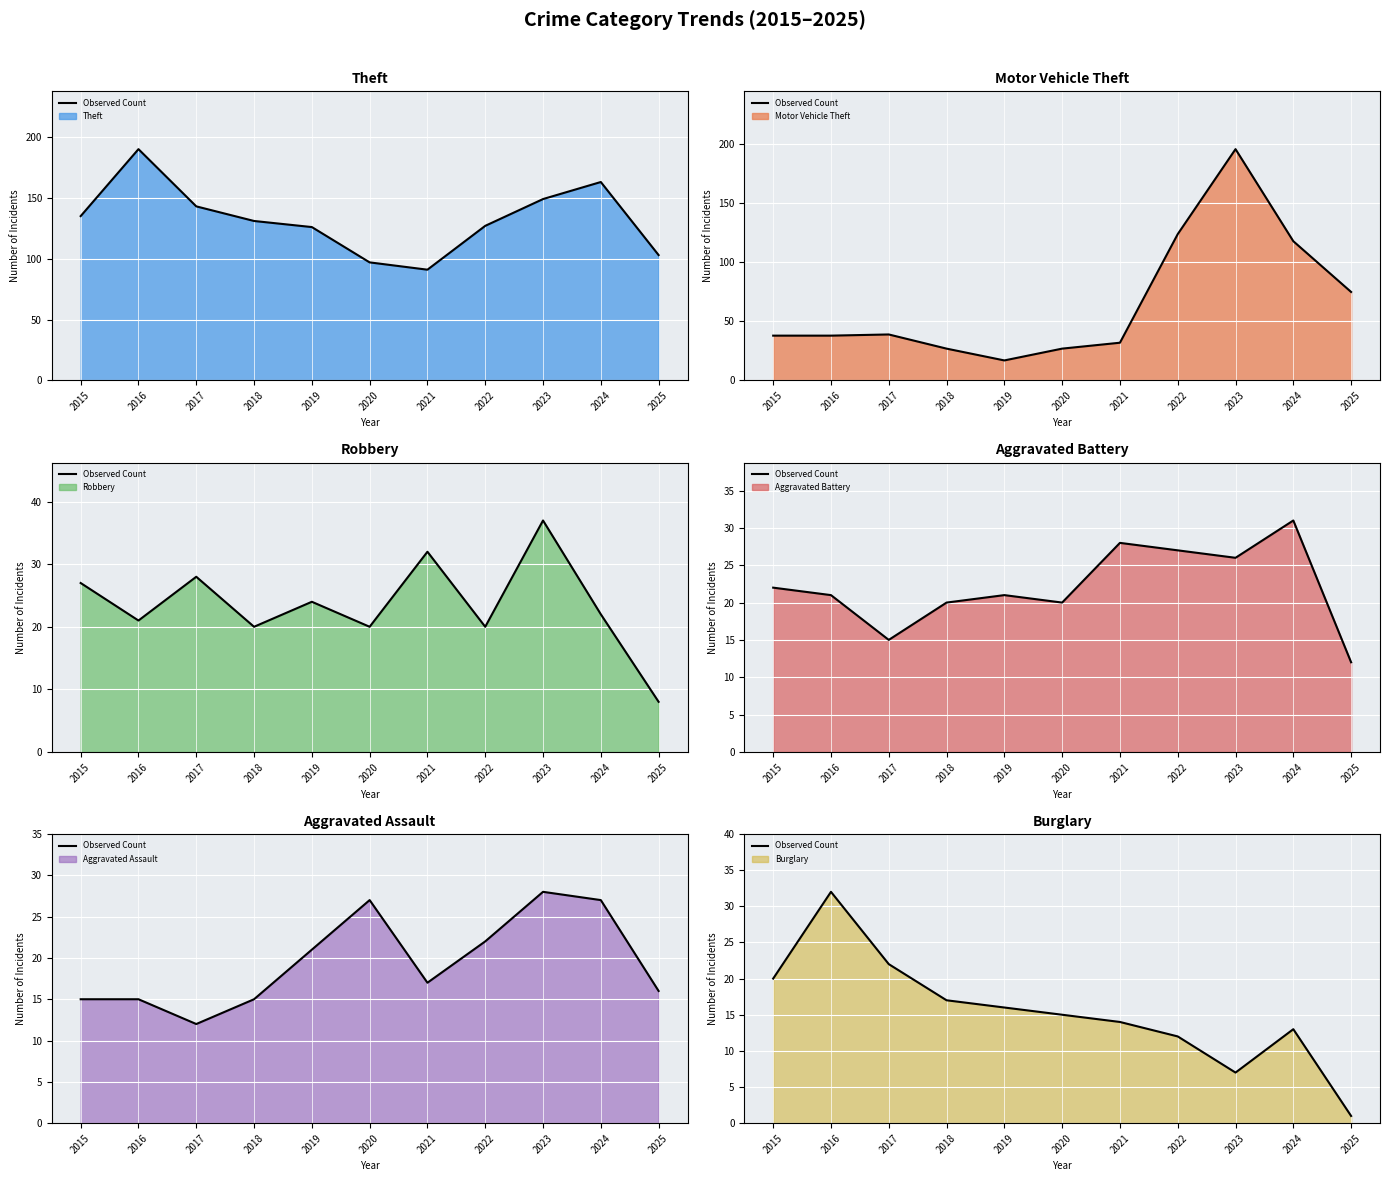

What are all the series names shown in the legend?

Theft, Motor Vehicle Theft, Robbery, Aggravated Battery, Aggravated Assault, Burglary